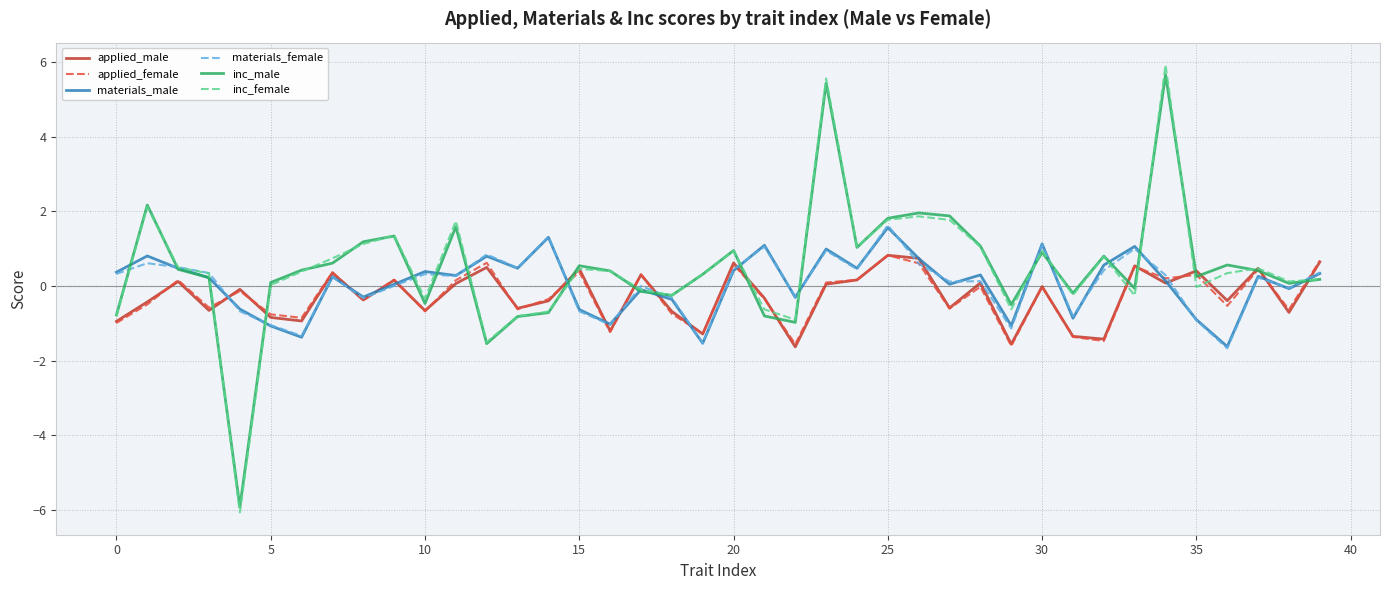

What is the minimum value for applied_female?

-1.6